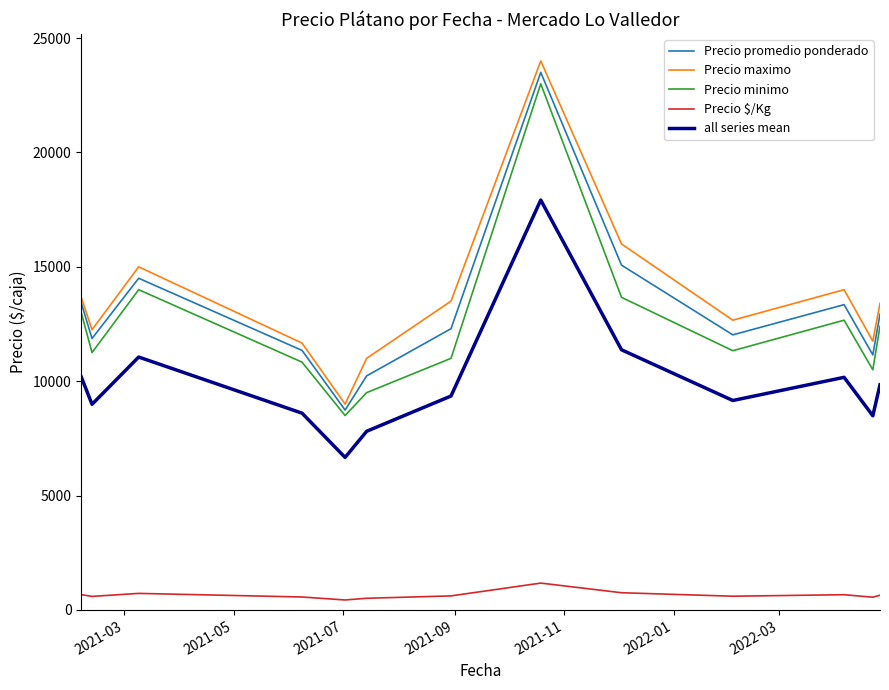

True or false: Precio $/Kg and Precio maximo cross at least once.

False